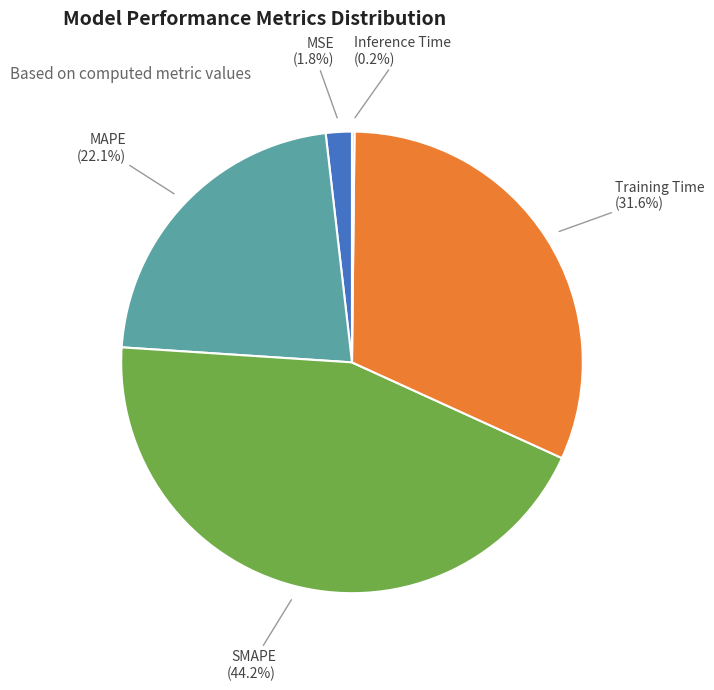

Is SMAPE the majority of the pie?

No